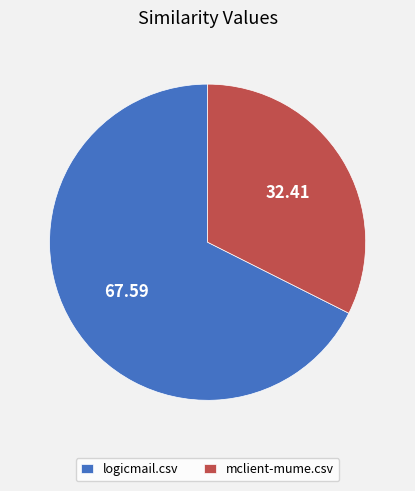

Which category has the smallest portion of the pie?

mclient-mume.csv